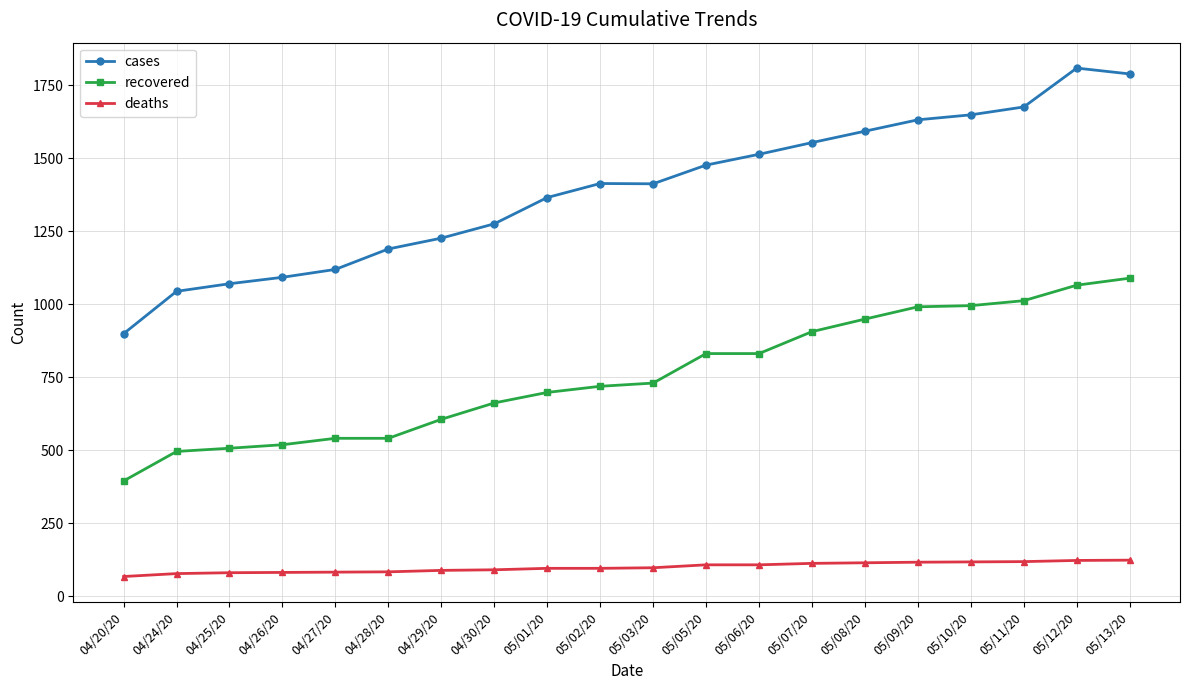

True or false: cases has a value of 1092 at 04/26/20.

True